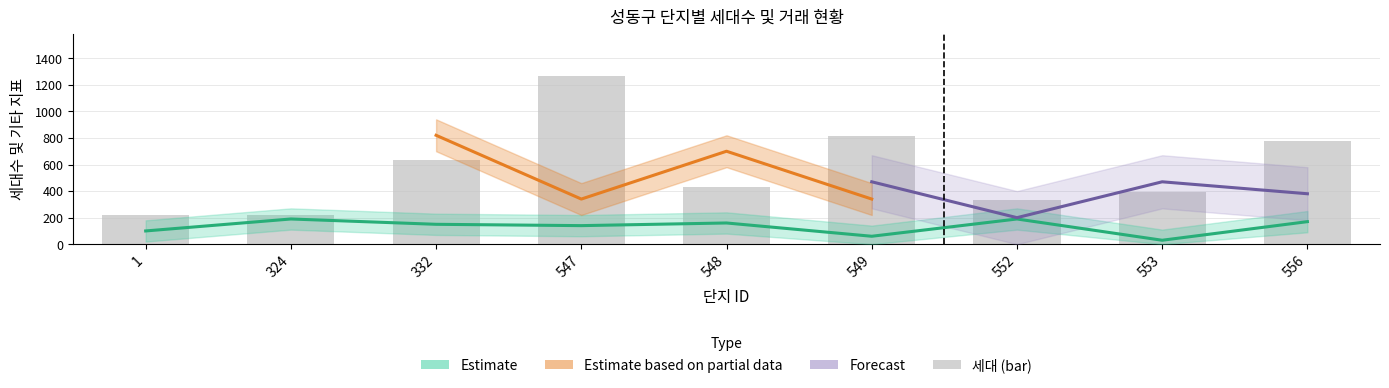

How many data points are less than 430?

4